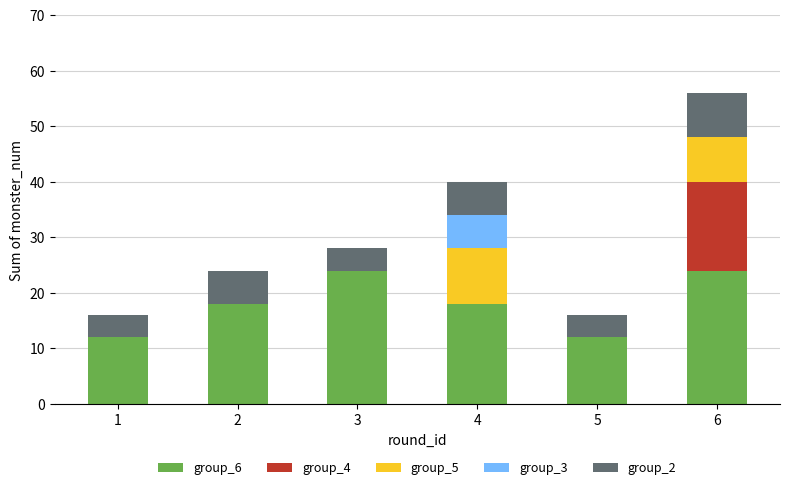

Reading right to left, list the values for the group_6 series.

6=24	5=12	4=18	3=24	2=18	1=12